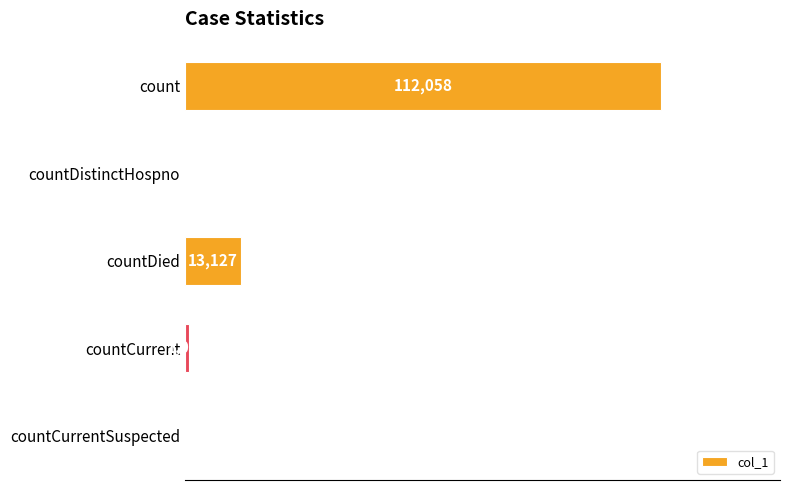

Where is the data nearest to the value 56029?

countDied